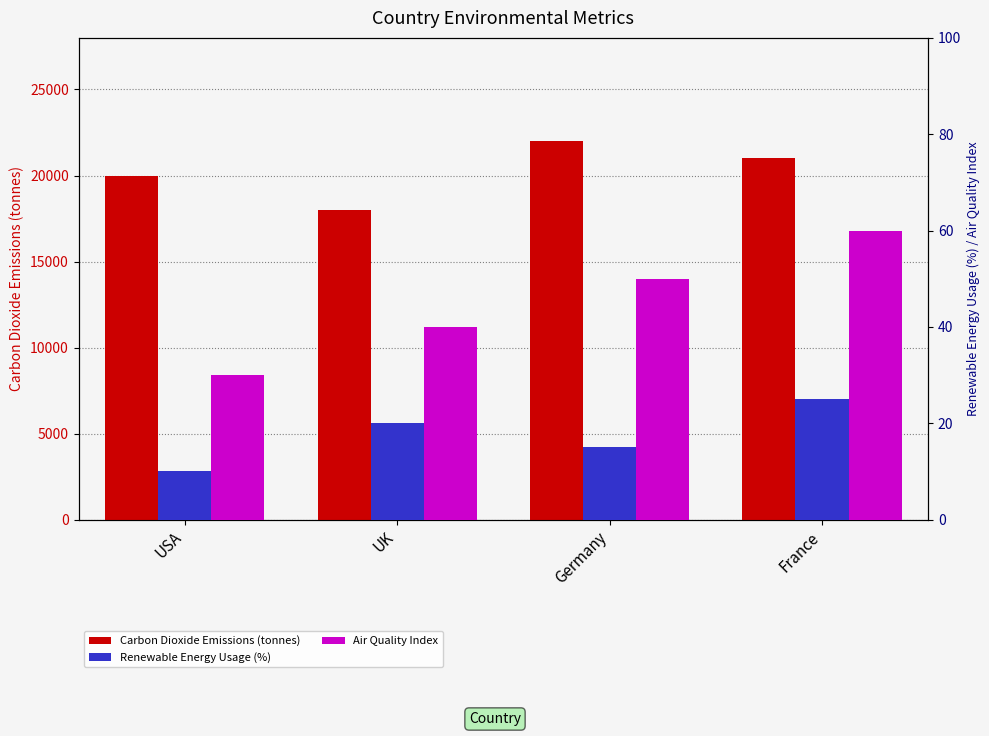

What position from the left is France?

4